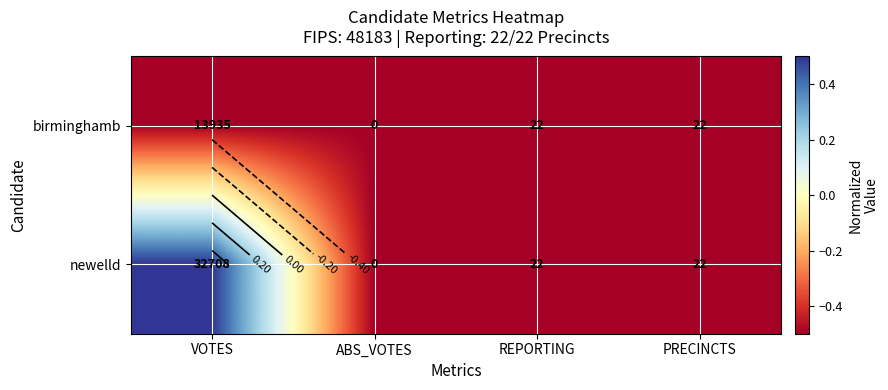

Which has a higher value, PRECINCTS or ABS_VOTES?

PRECINCTS